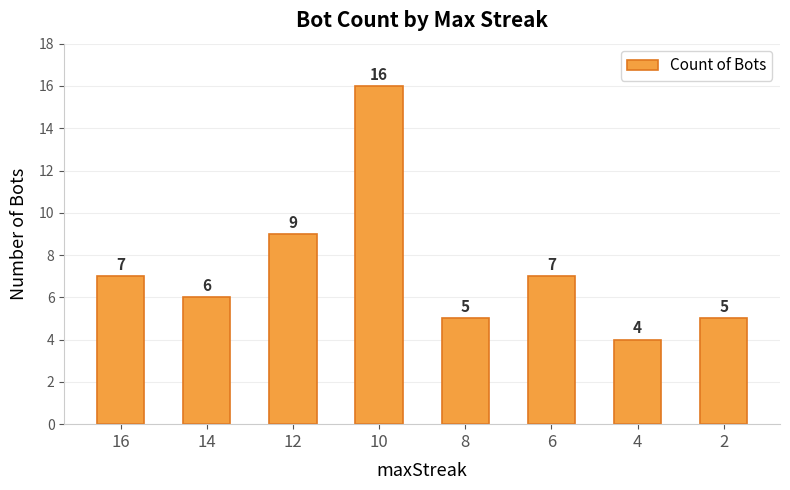

Is it true that the value at 10 is 4?

False